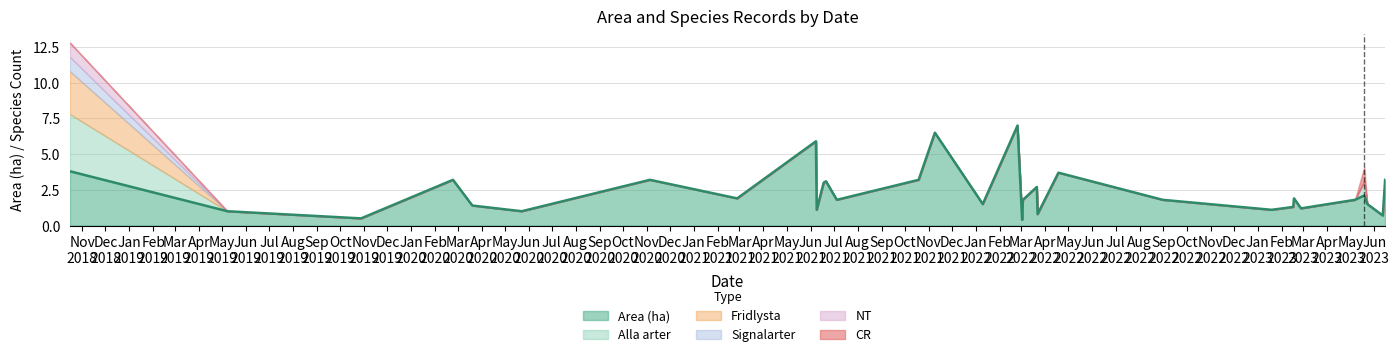

True or false: Area (ha) has more than 0 interior local peaks.

True